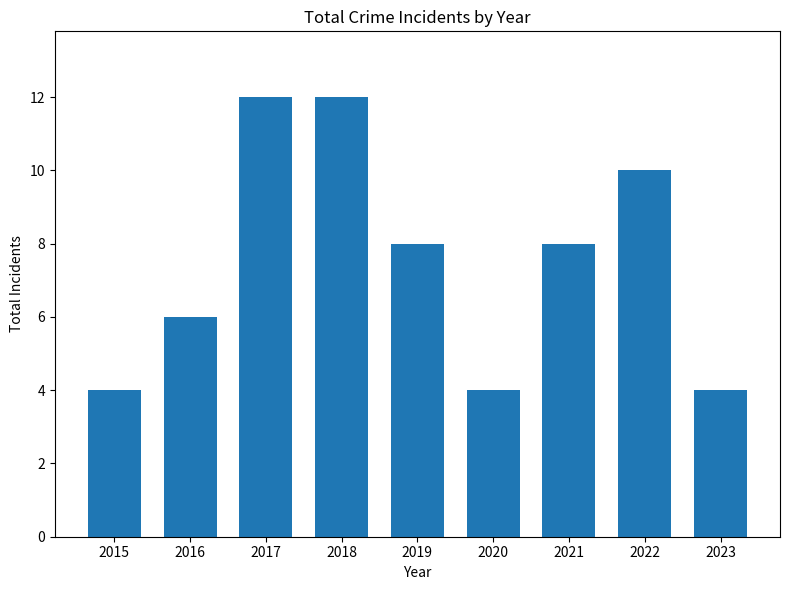

What is the value of the 2nd bar from the left?

6